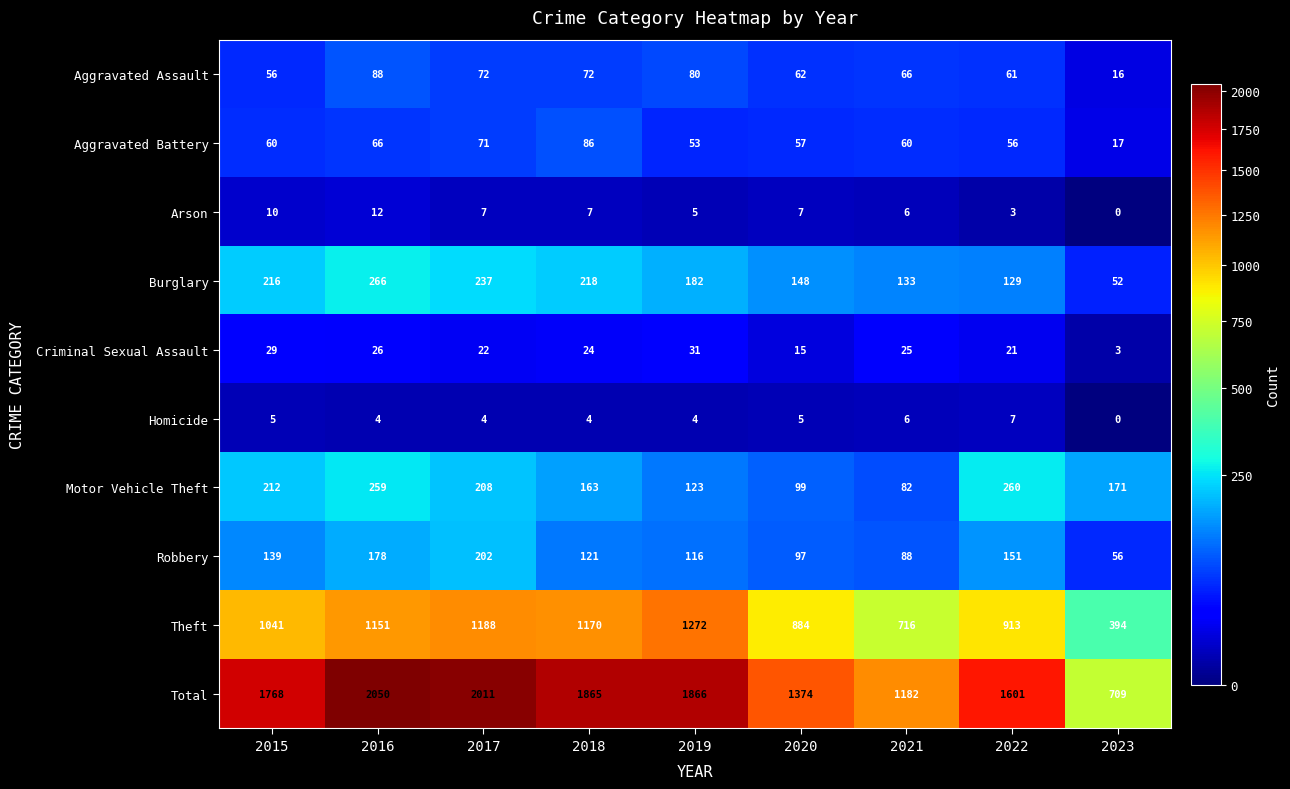

Is it true that Aggravated Assault equals 94 at 2017?

False